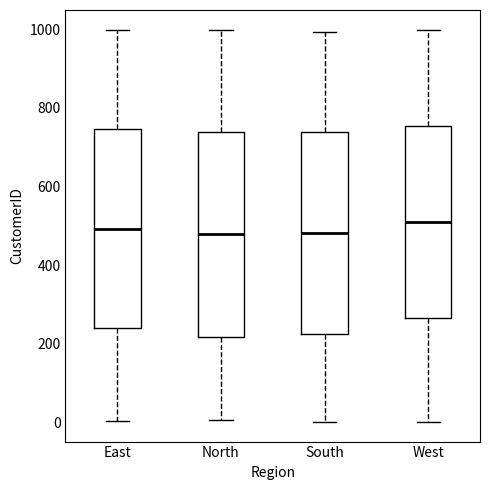

Reading left to right, read every box against the y-axis: the position of its median line, the range the box covers, and the ends of its whiskers. The values are not printed on the chart, so give them approximately, as read against the axis.

East: median 500, box 240 to 740, whiskers 0 to 1000
North: median 480, box 220 to 740, whiskers 0 to 1000
South: median 480, box 220 to 740, whiskers 0 to 1000
West: median 520, box 260 to 760, whiskers 0 to 1000